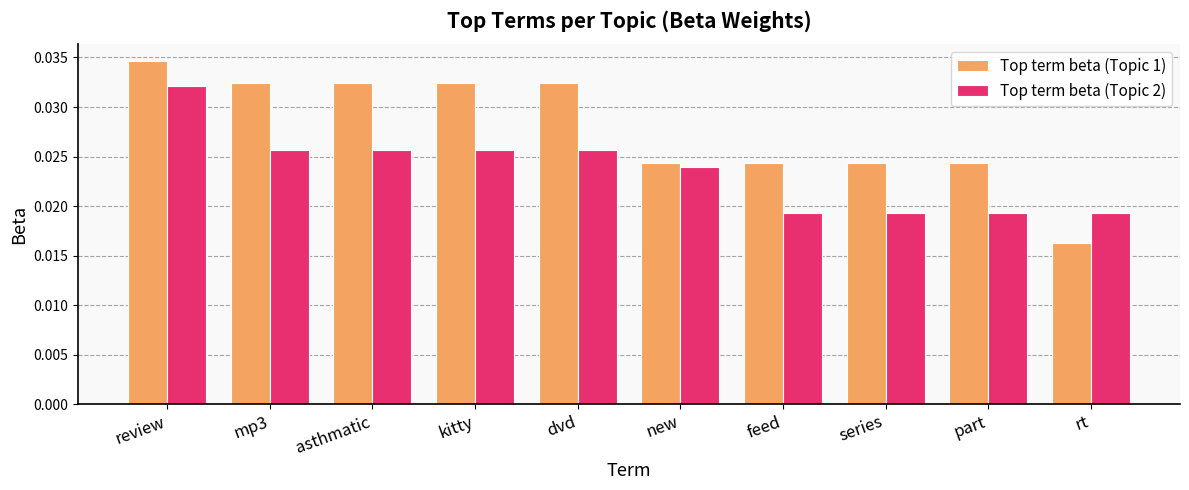

List the series in order of their peak value, highest first.

Top term beta (Topic 1), Top term beta (Topic 2)